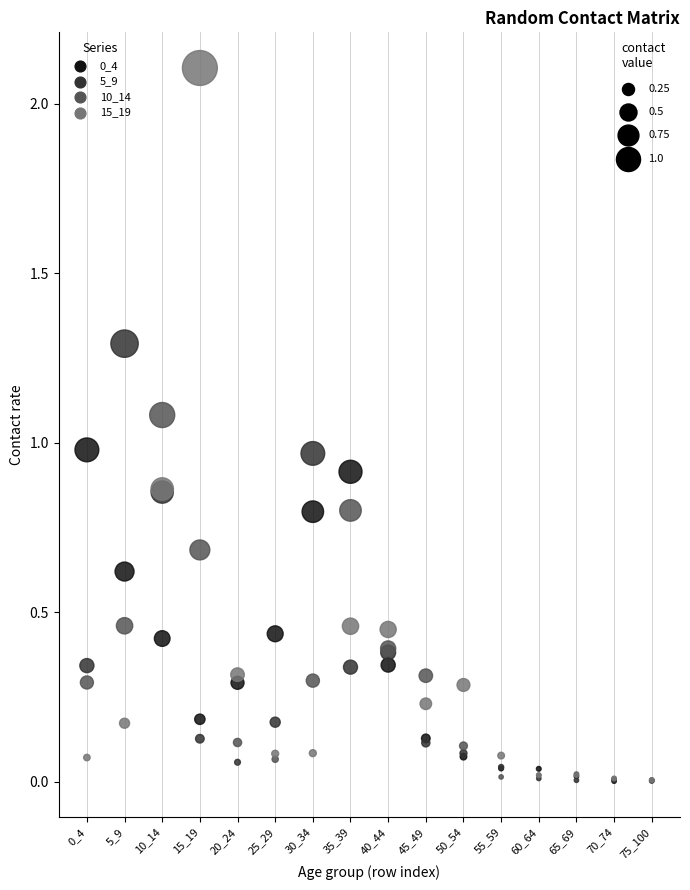

Which series reaches the maximum Y coordinate?

15_19